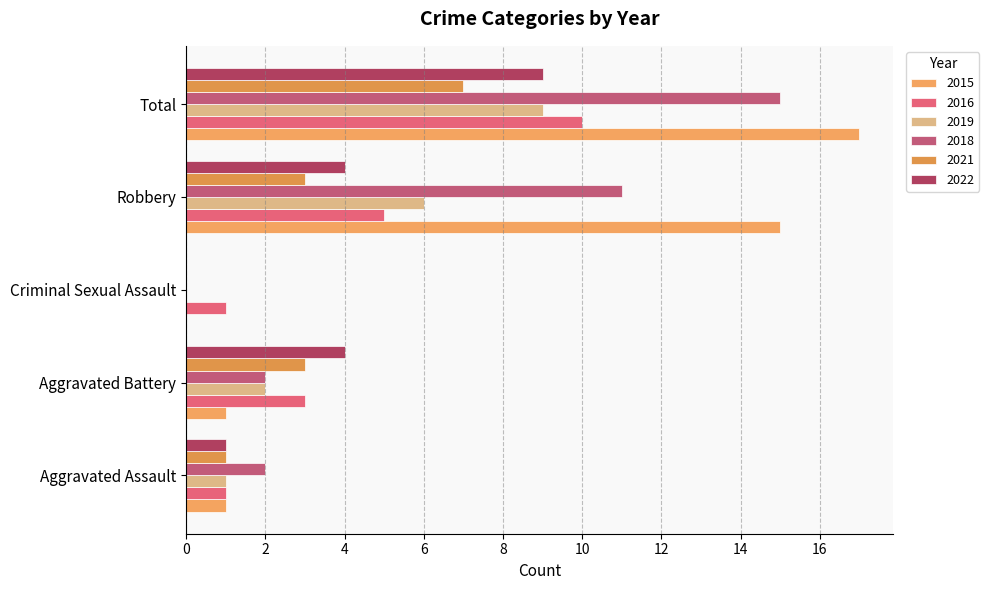

How many series are shown in this chart?

6